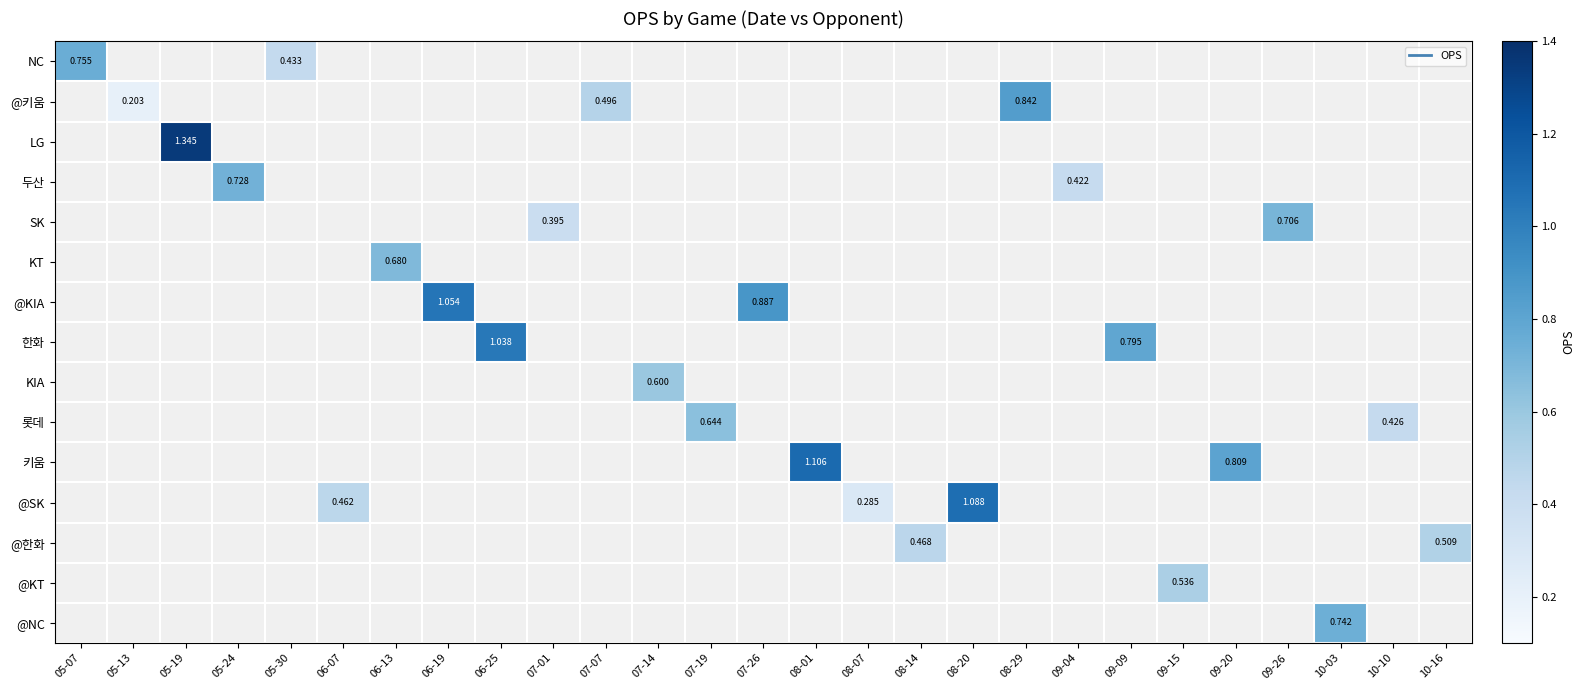

Count the number of data series in this chart.

15